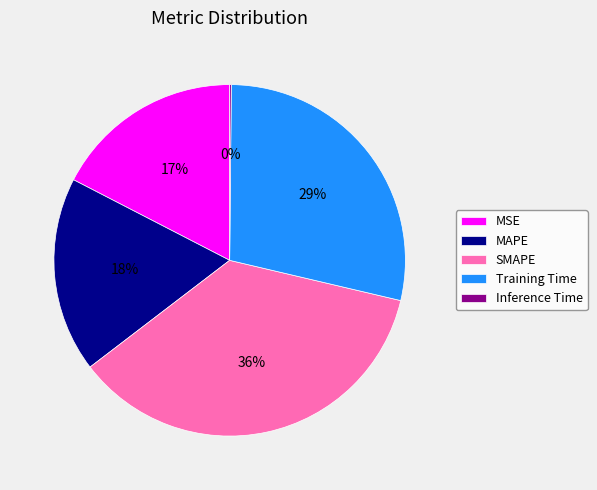

To the nearest percent, what percentage of the pie is Training Time?

29%